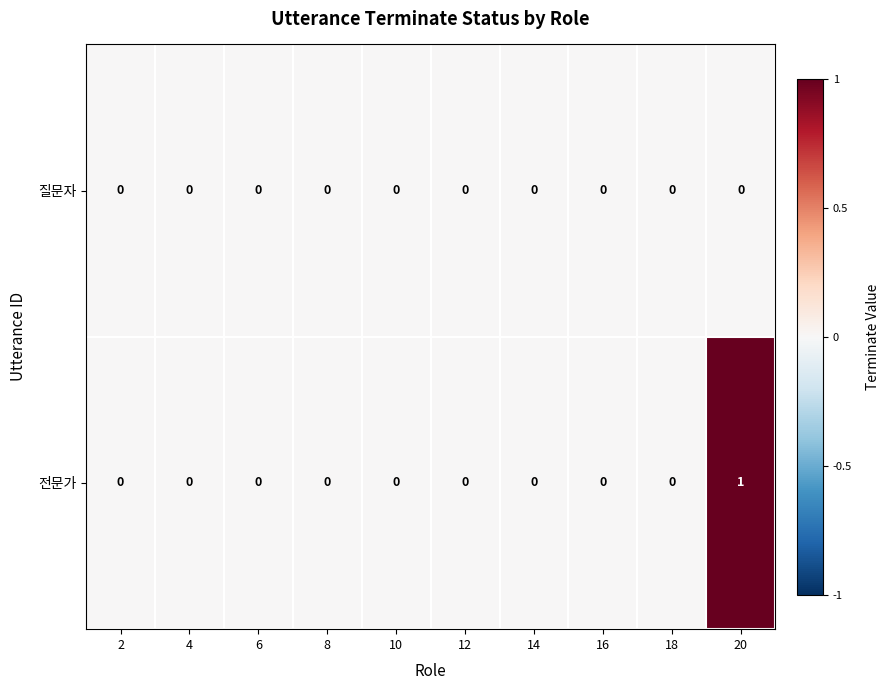

Reading right to left, transcribe all the data shown in this chart.

질문자: 0	0	0	0	0	0	0	0	0	0
전문가: 1	0	0	0	0	0	0	0	0	0